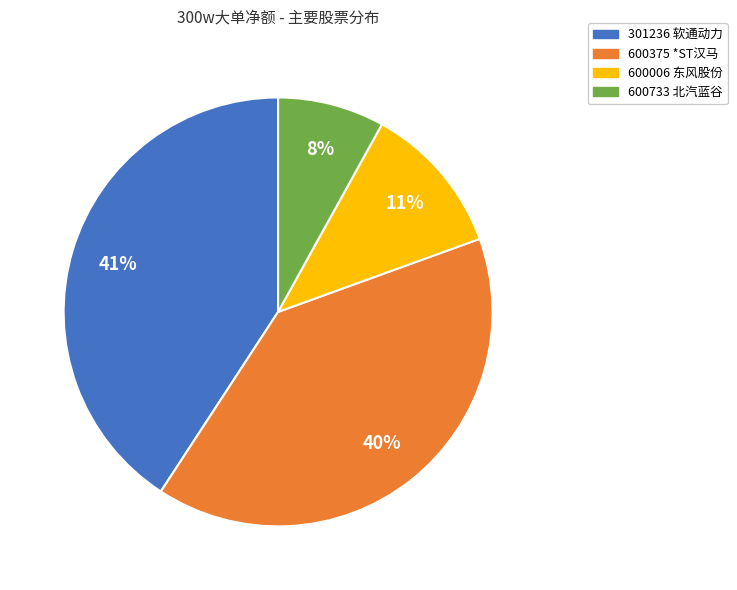

Which category has the smallest portion of the pie?

600733 北汽蓝谷